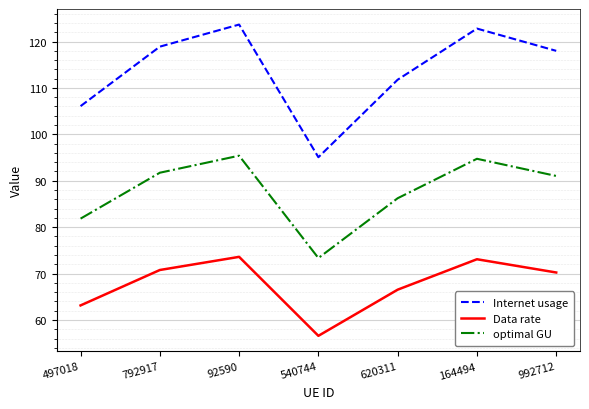

The value of optimal GU at 620311 is 86.2. True or false?

True